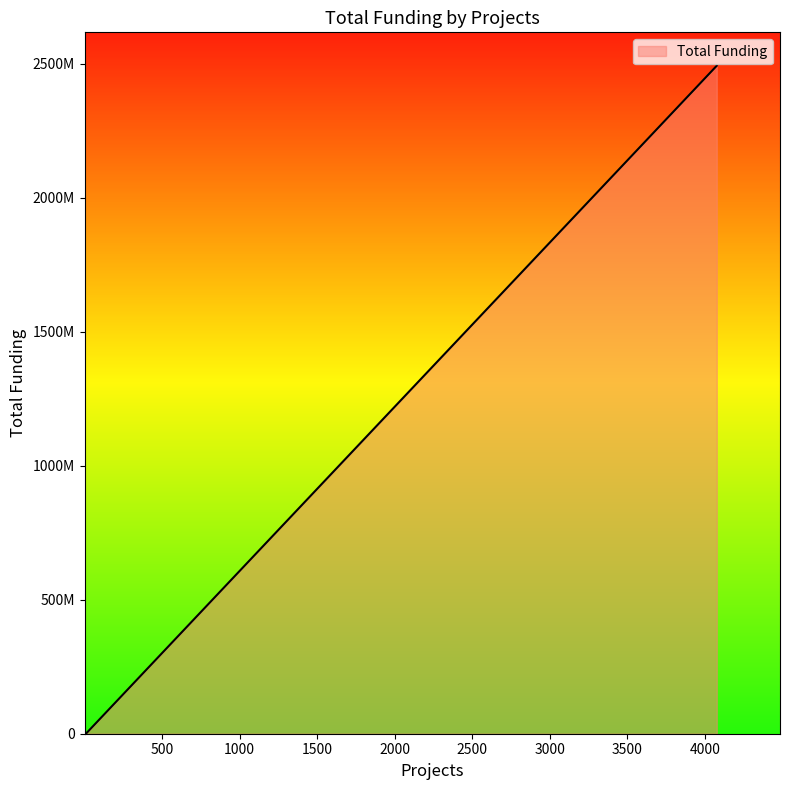

What is the sum of all values?

2500733074